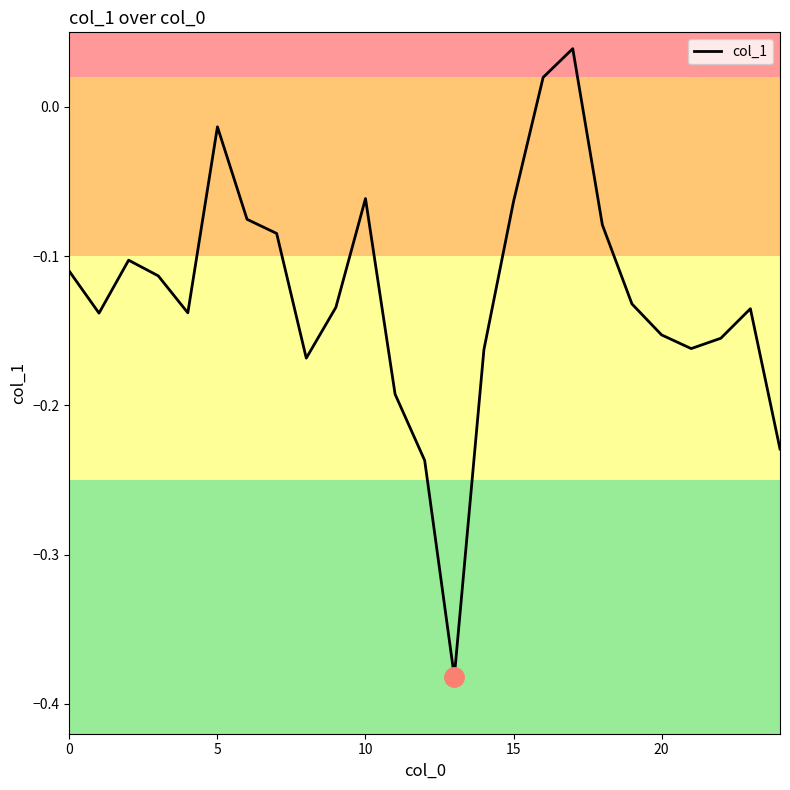

How many lines are shown in the chart?

1